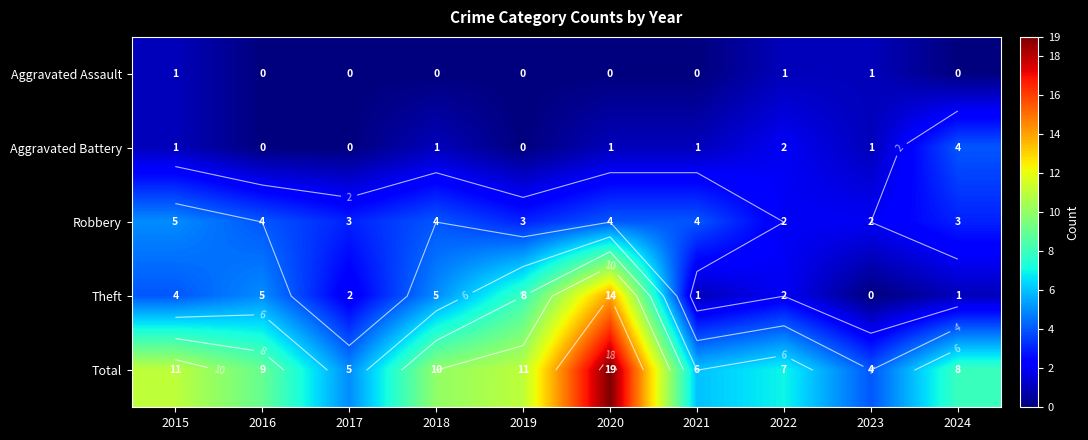

How many Aggravated Assault values are between 0 and 1?

10